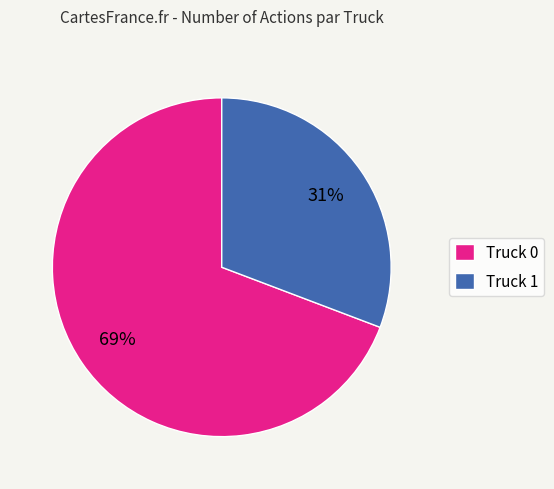

Do Truck 0 and Truck 1 together represent more than half of the pie?

Yes